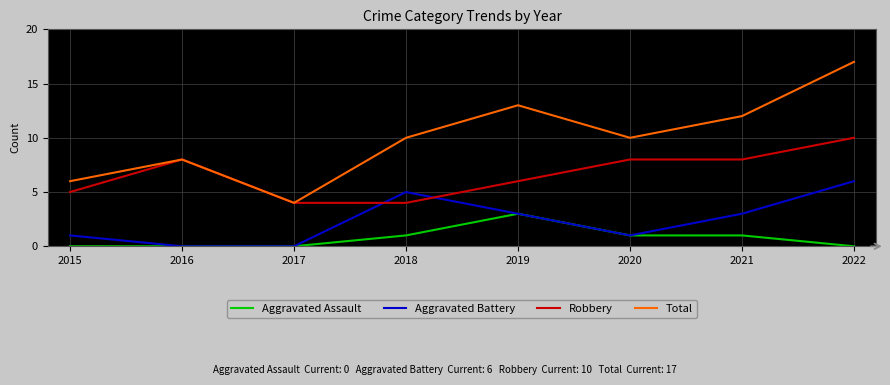

True or false: Aggravated Assault and Total intersect in this chart.

False